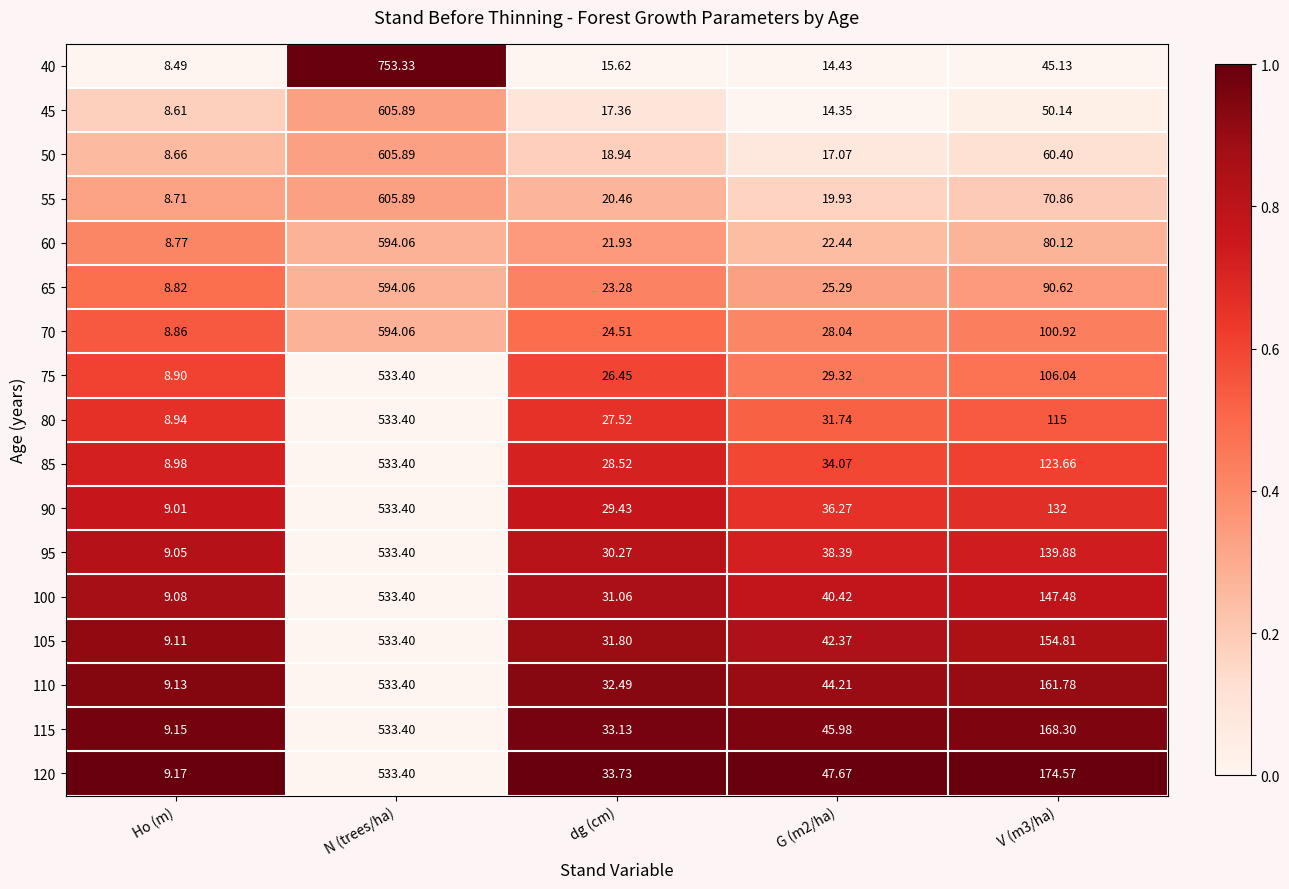

Is the value of 40 at N (trees/ha) greater than the value of 115 at N (trees/ha)?

Yes